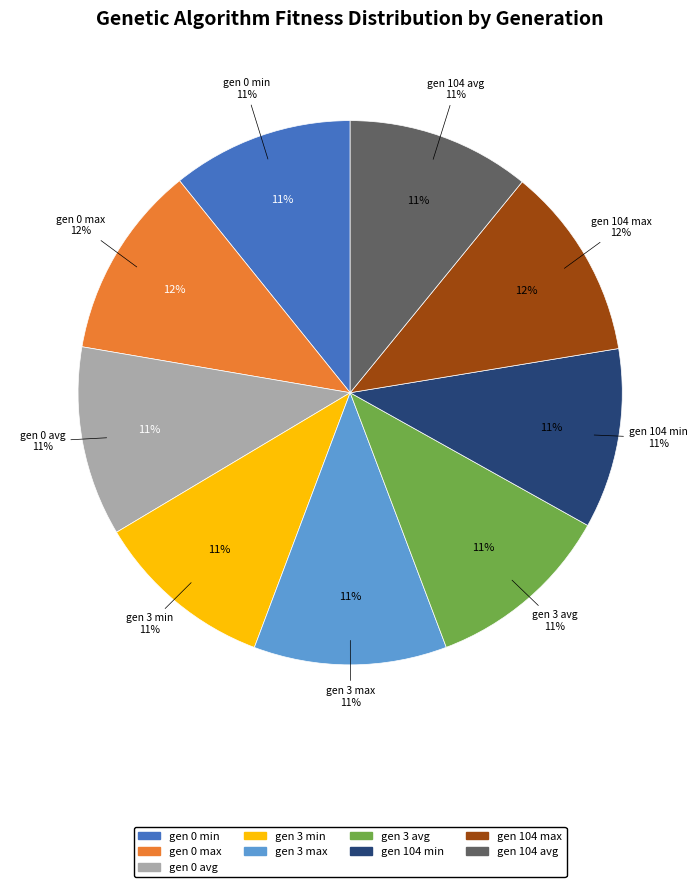

Count the number of slices in the pie.

9